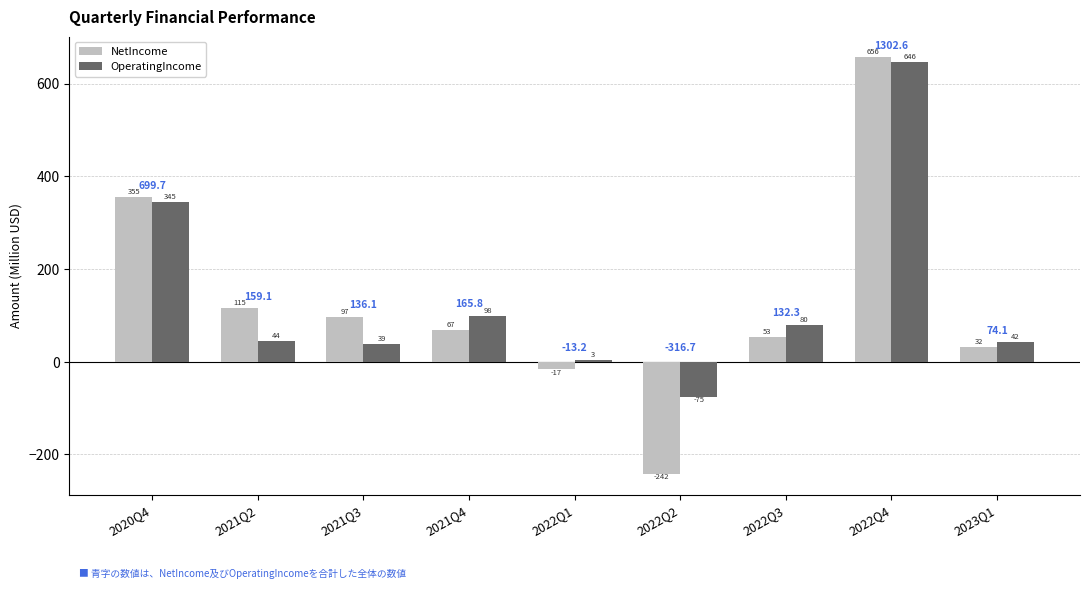

What are all the series names shown in the legend?

NetIncome, OperatingIncome